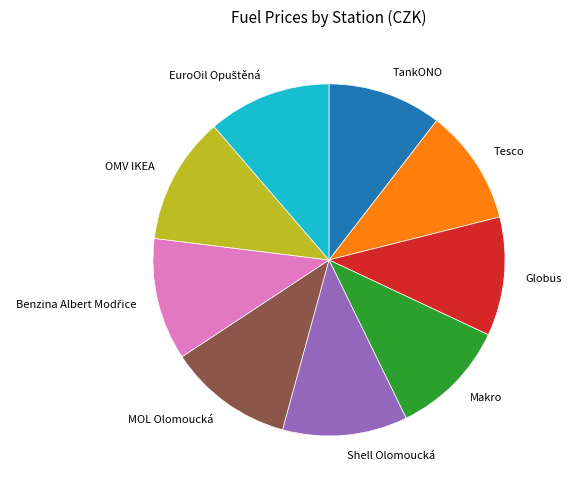

Which has a higher value, OMV IKEA or Globus?

OMV IKEA